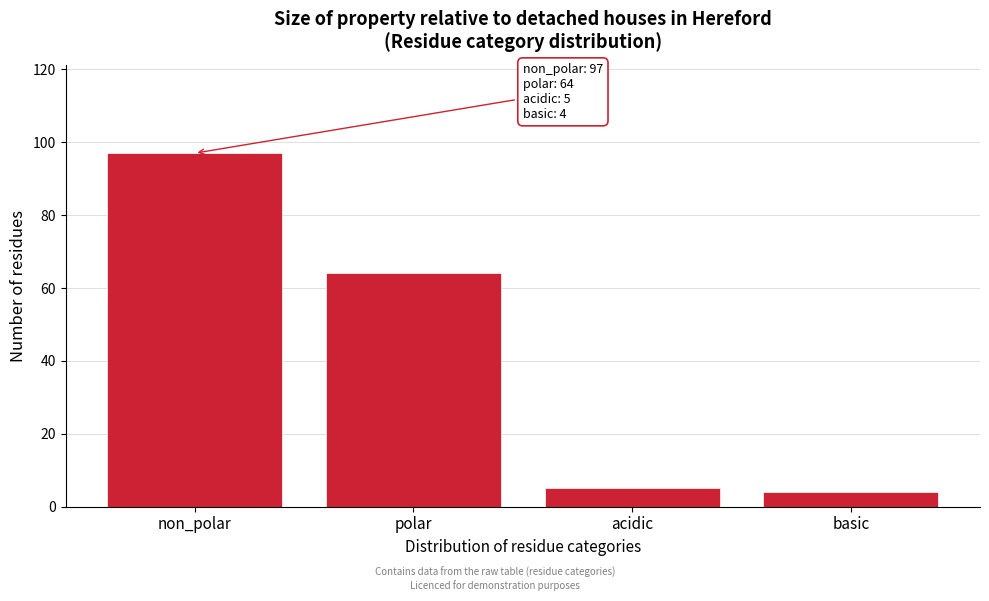

Reading right to left, what are all the values shown in this chart?

4	5	64	97